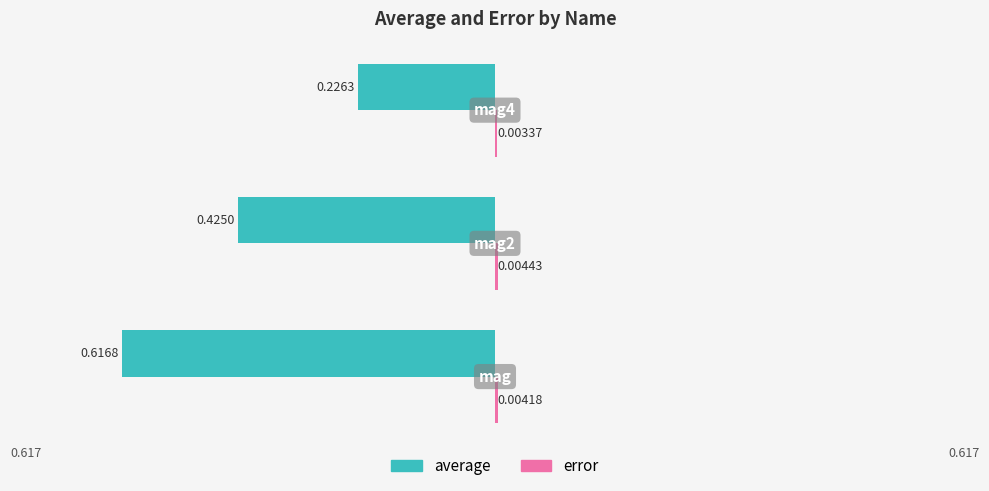

Reading right to left, what are all the values shown in this chart?

average: -0.2	-0.4	-0.6
error: 0.0	0.0	0.0